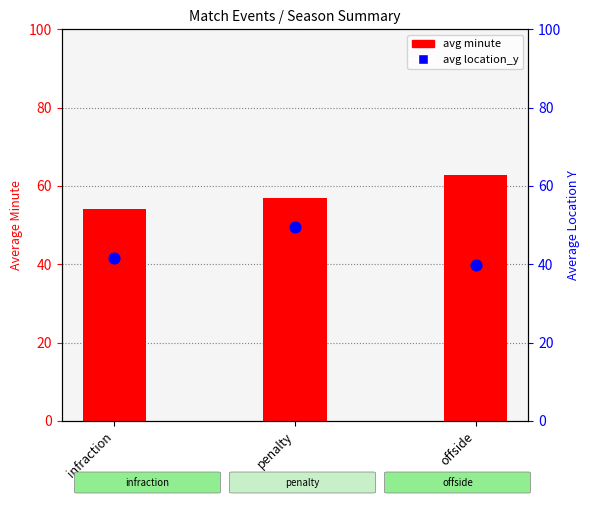

Which series reaches the minimum Y coordinate?

avg location_y